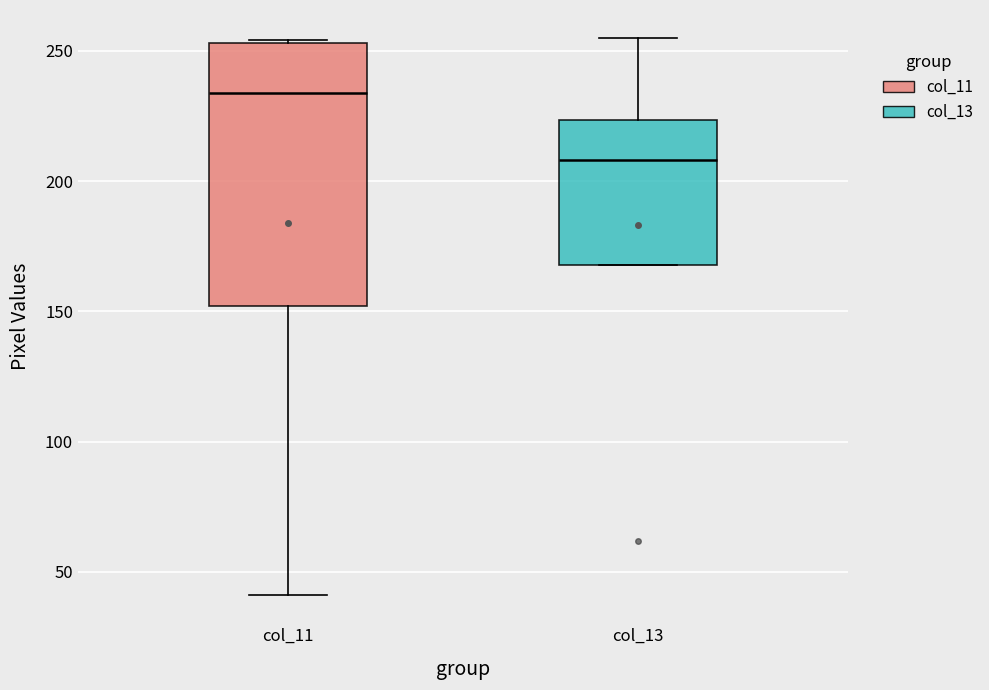

Which box has the lowest median line?

col_13